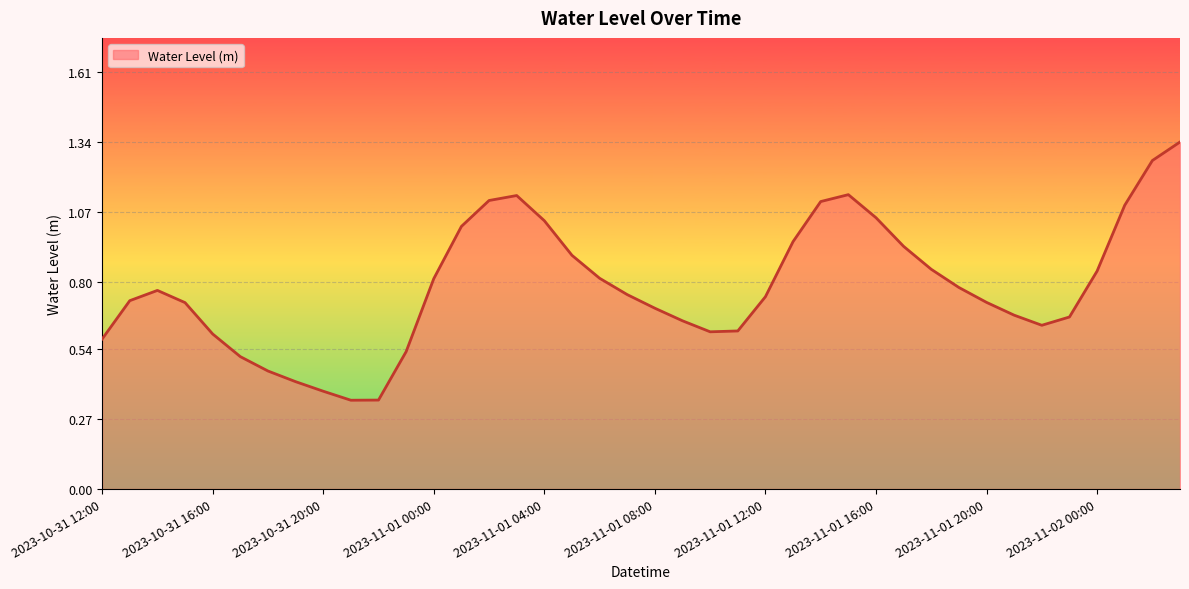

How many lines are shown in the chart?

1